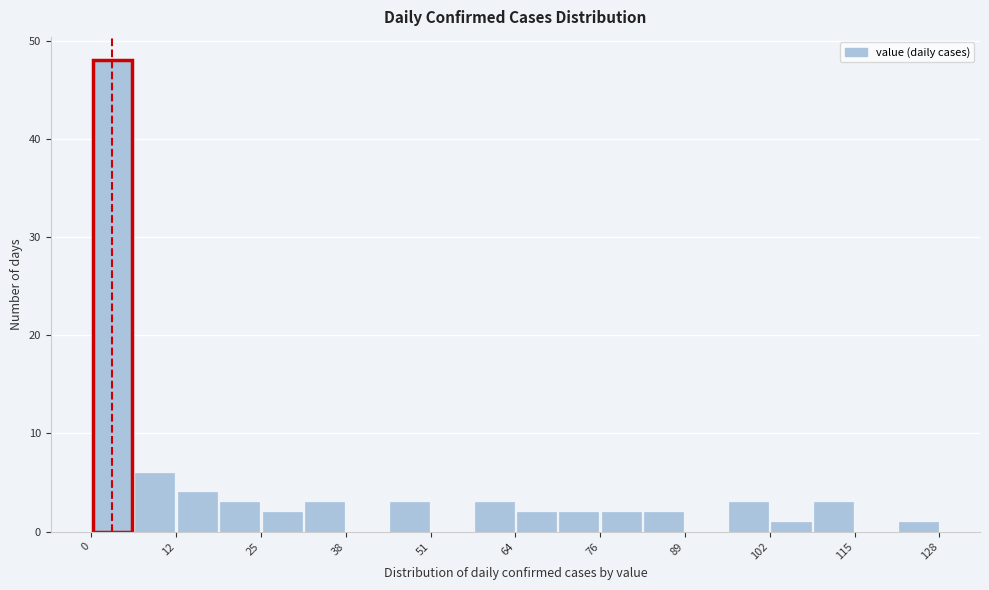

Read against the x-axis, roughly where is the centre of the tallest bar?

4